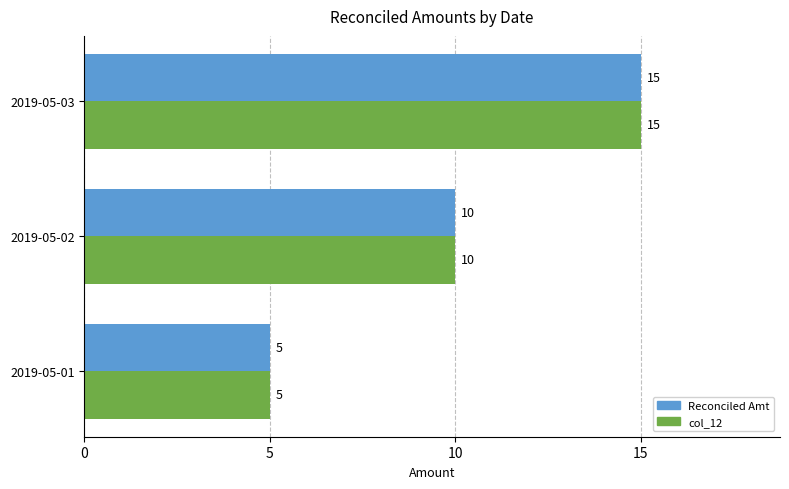

Which category has the highest value across all series?

2019-05-03